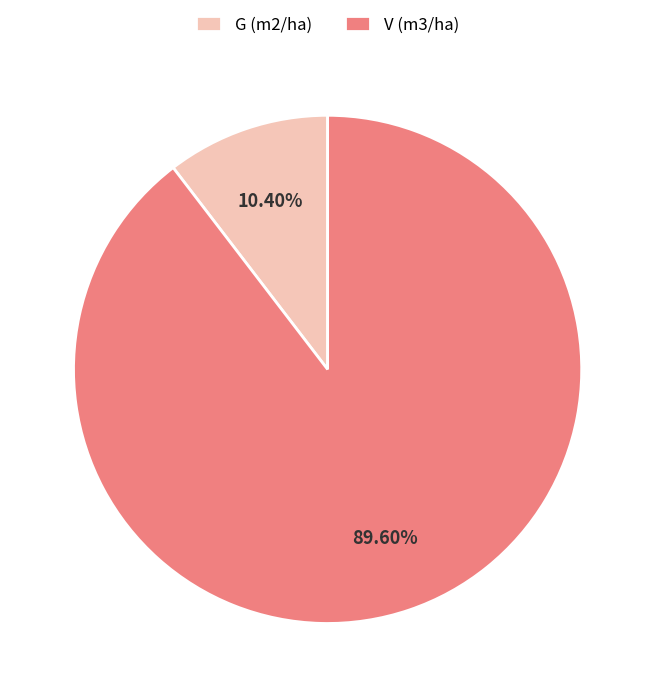

What is the majority slice?

V (m3/ha)